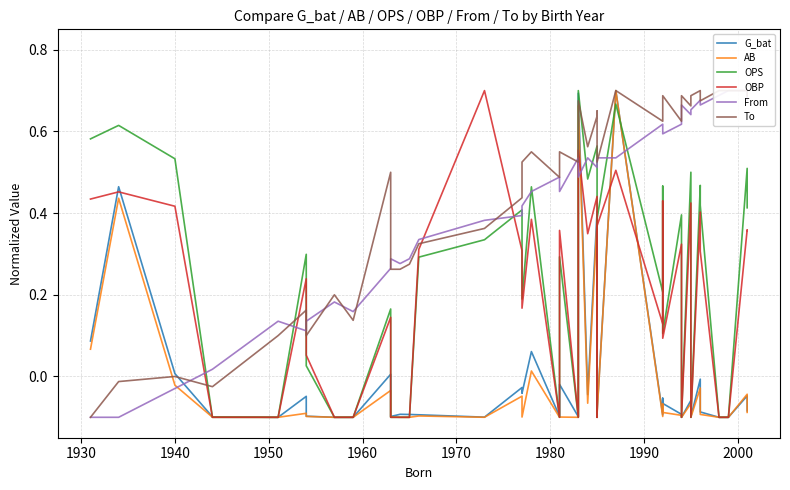

What is the maximum value shown in the chart?

0.7